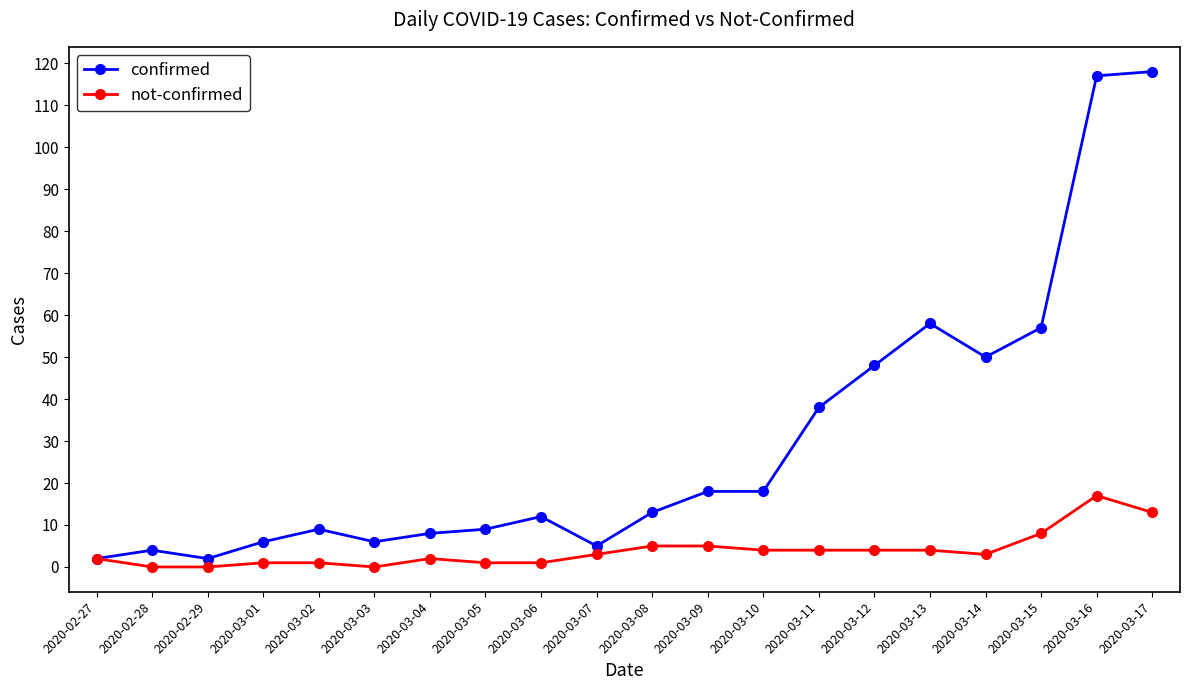

What is the total value across all series at 2020-03-16?

134